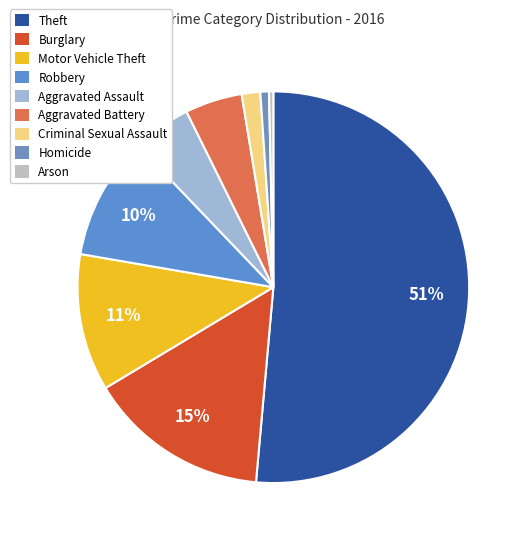

To the nearest percent, what percentage of the pie is Criminal Sexual Assault?

2%